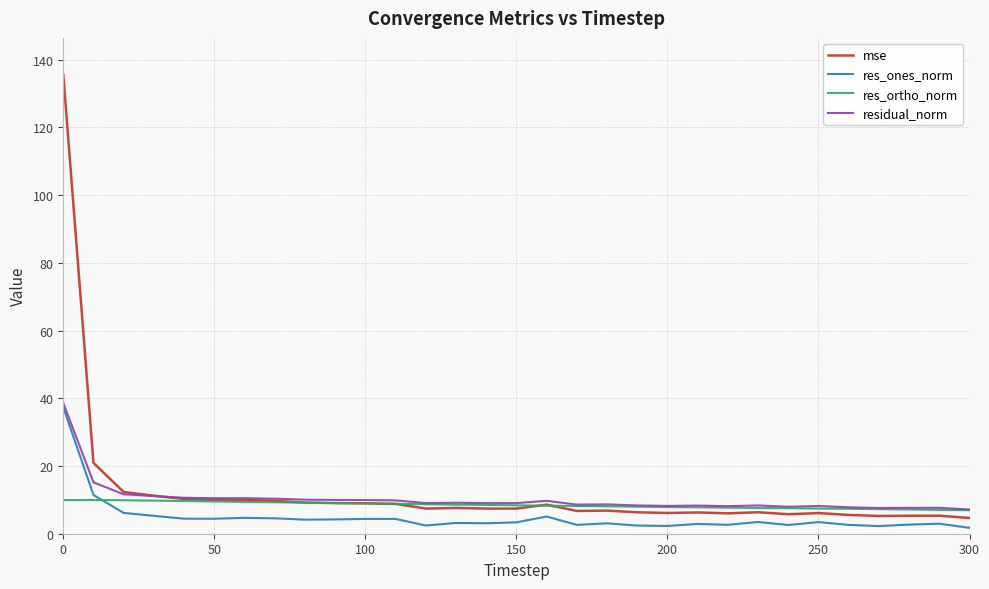

Which series has the largest range (max minus min)?

mse